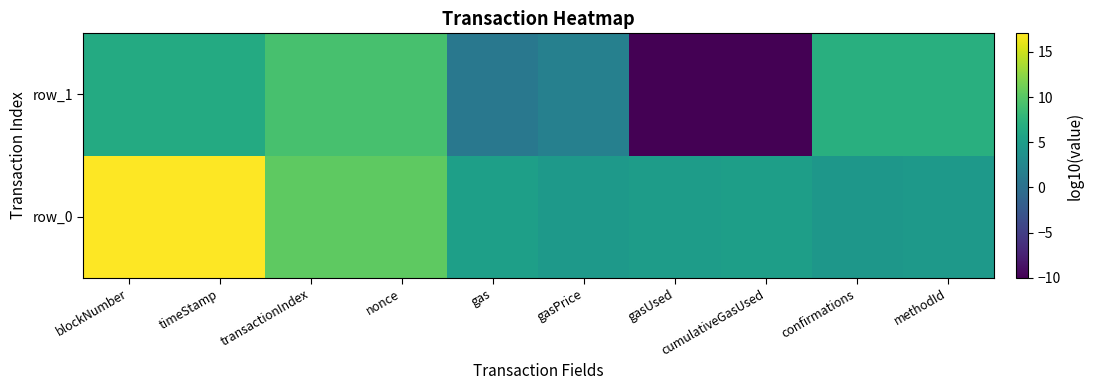

Reading left to right, what are all the values shown in this chart?

row_0: blockNumber=17.1	timeStamp=17.0	transactionIndex=10.4	nonce=10.4	gas=5.2	gasPrice=4.5	gasUsed=5.0	cumulativeGasUsed=5.1	confirmations=4.3	methodId=4.5
row_1: blockNumber=6.6	timeStamp=6.6	transactionIndex=9.2	nonce=9.2	gas=0.8	gasPrice=1.8	gasUsed=-10.0	cumulativeGasUsed=-10.0	confirmations=7.1	methodId=7.1